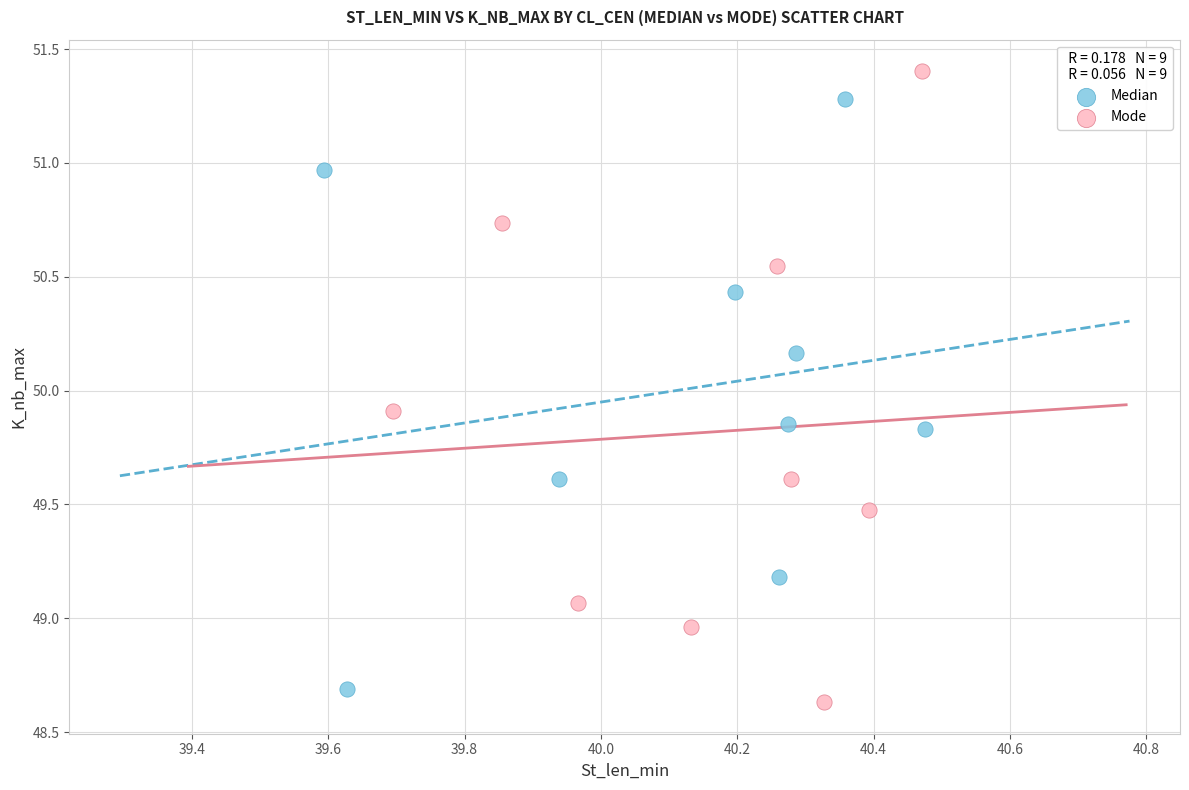

What are all the series names shown in the legend?

Median, Mode